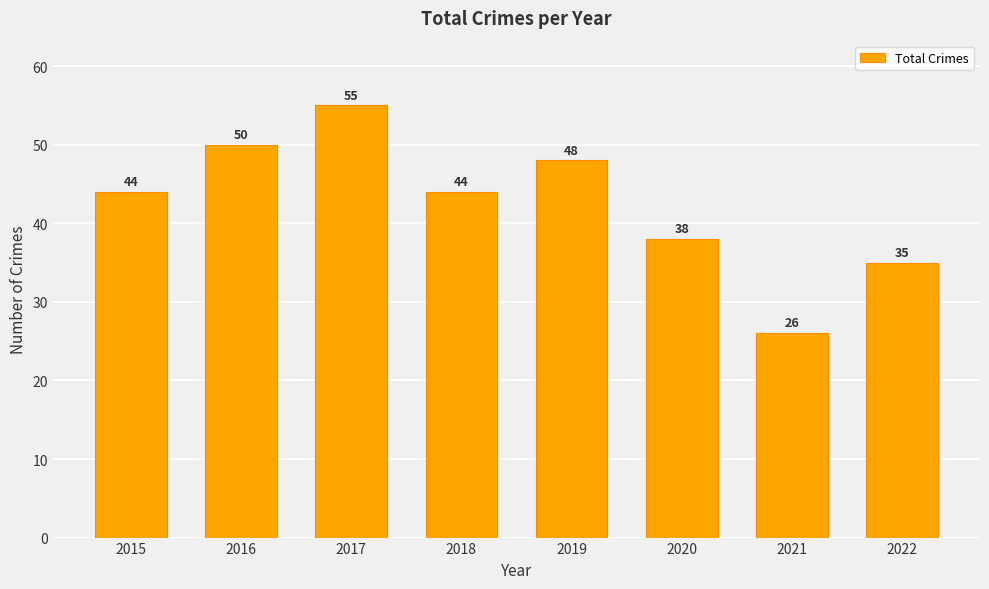

Does the chart contain any negative values?

No